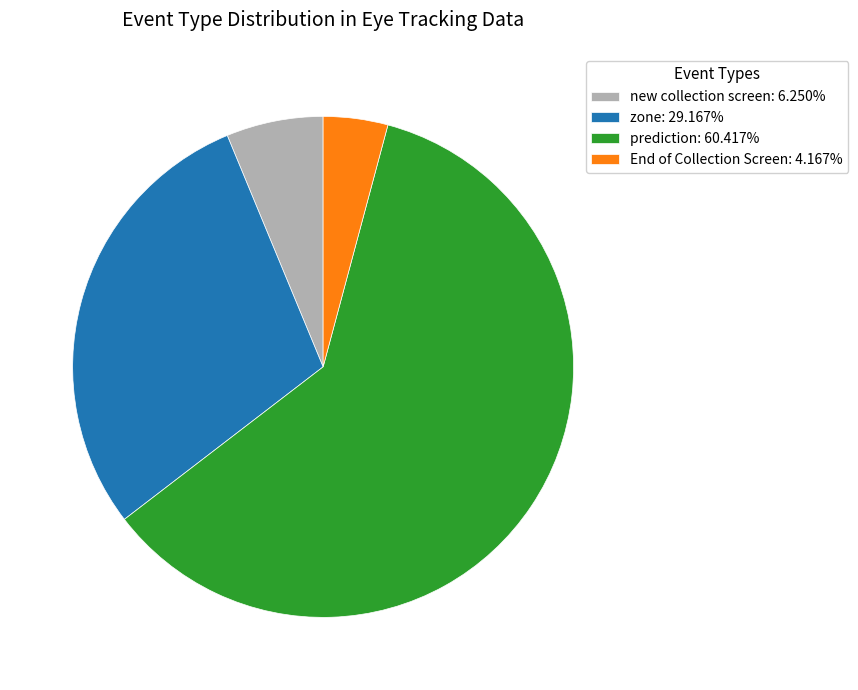

Which slice is the smallest?

End of Collection Screen